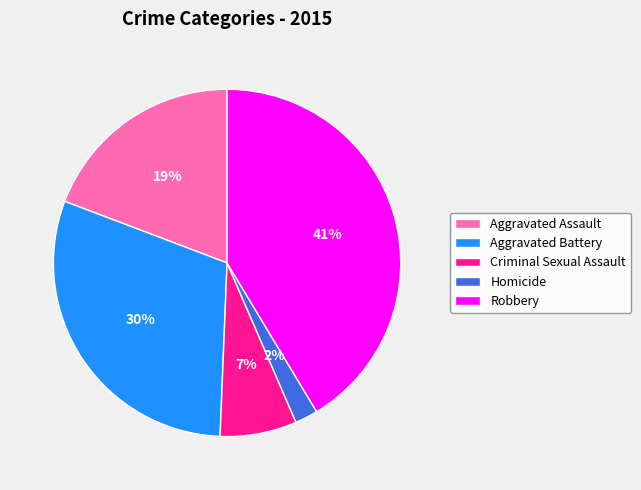

To the nearest percent, what percentage of the pie is Aggravated Battery?

30%